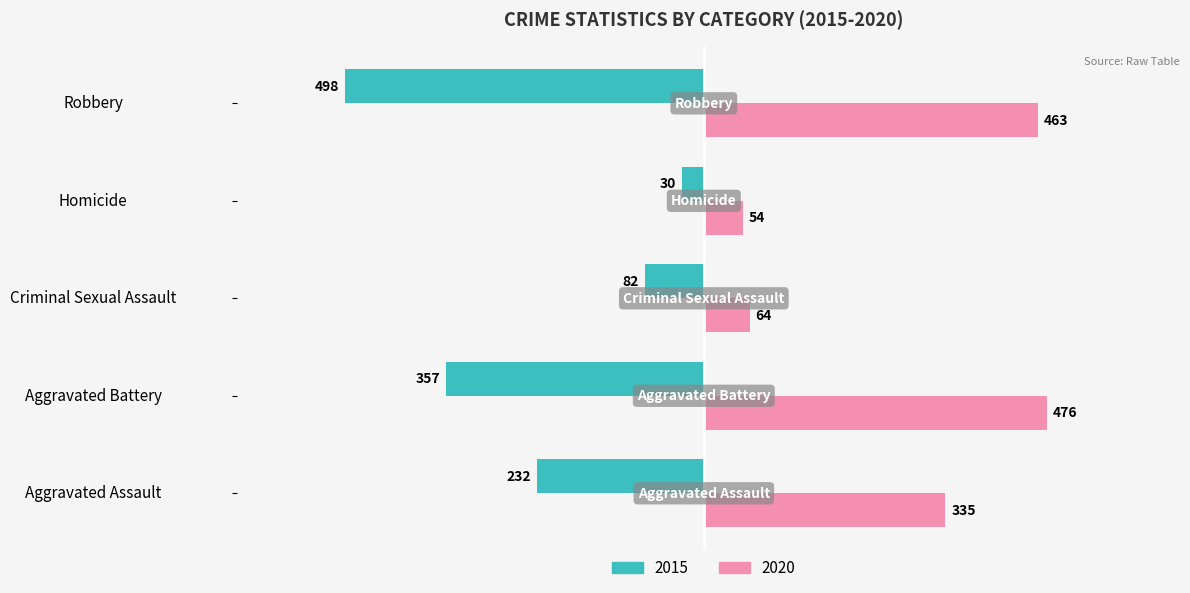

What is the difference between the second highest and second lowest values in the 2020 series?

399